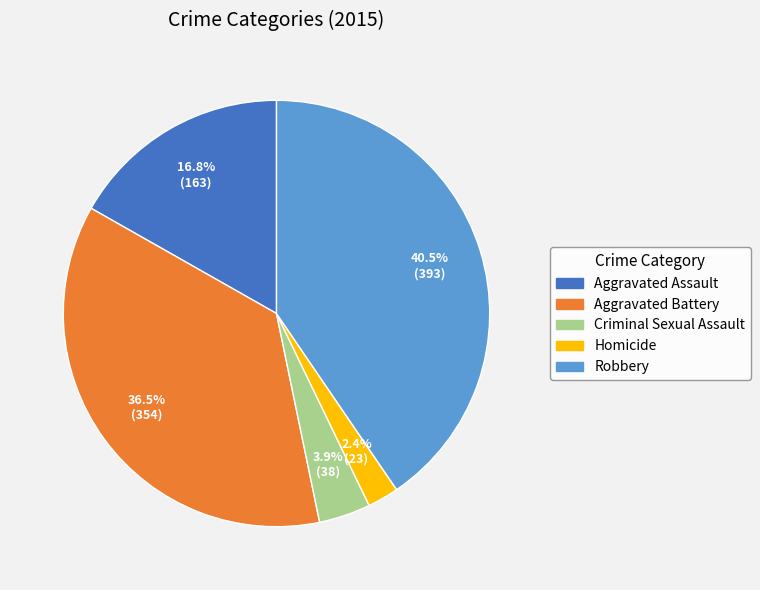

What percentage is the Criminal Sexual Assault slice, to the nearest percent?

4%